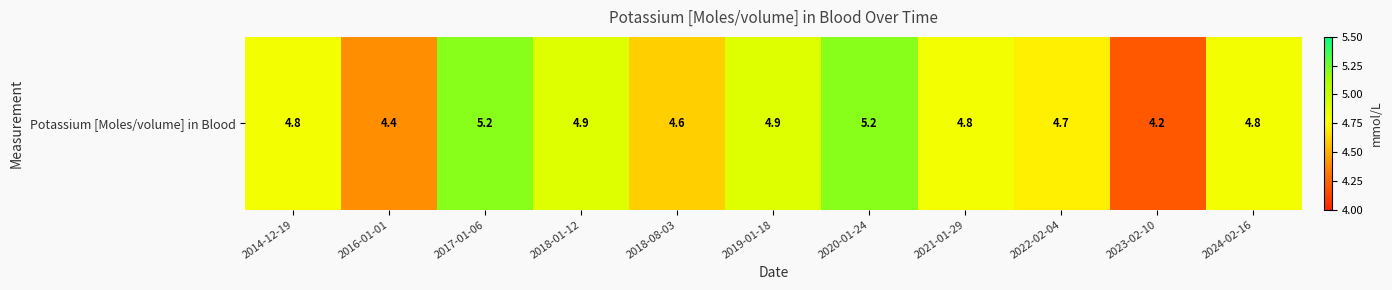

What is the approximate value at 2014-12-19?

4.8